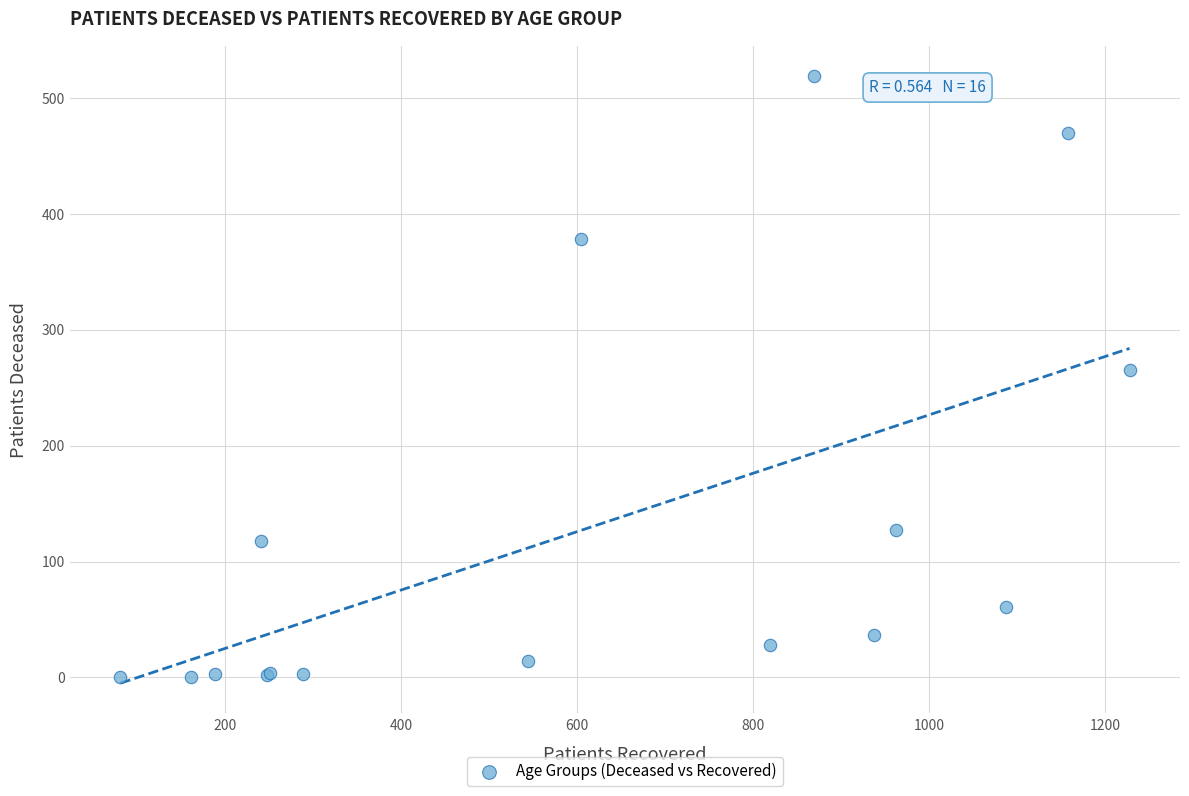

What Y value in the scatter plot is closest to 259?

265